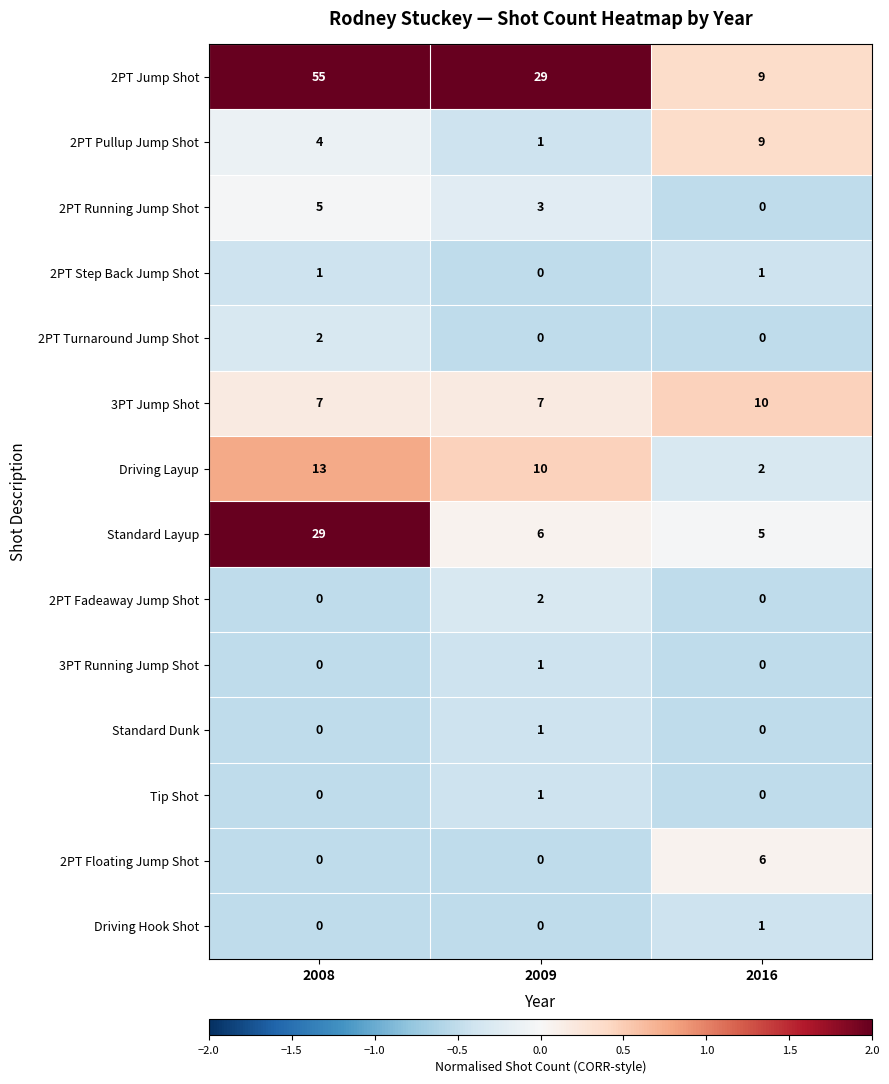

True or false: 2PT Jump Shot has a value of 55 at 2008.

True